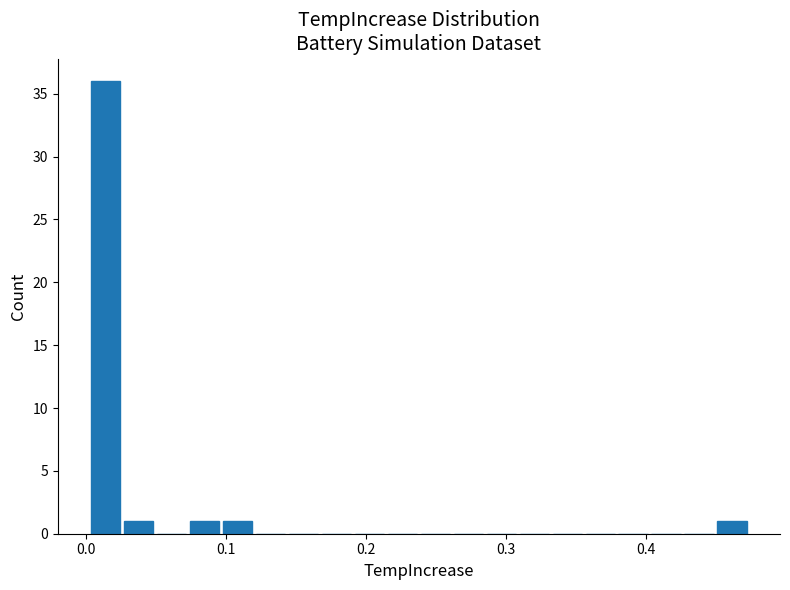

Read against the x-axis, roughly where is the centre of the tallest bar?

0.01